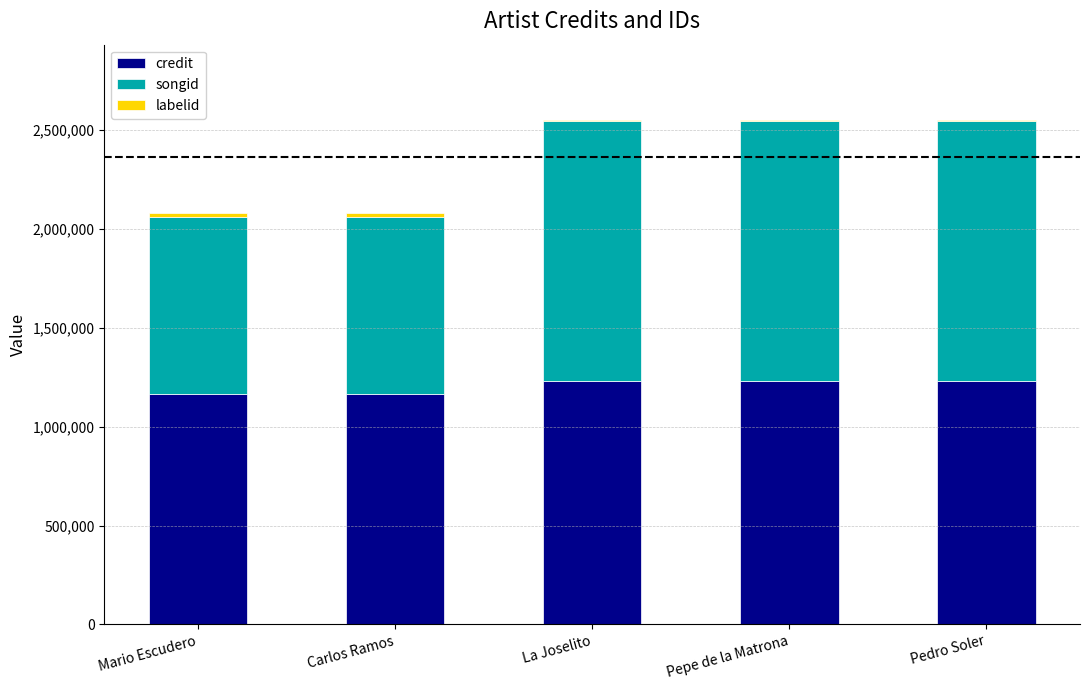

Is it true that credit equals 1232680 at La Joselito?

True